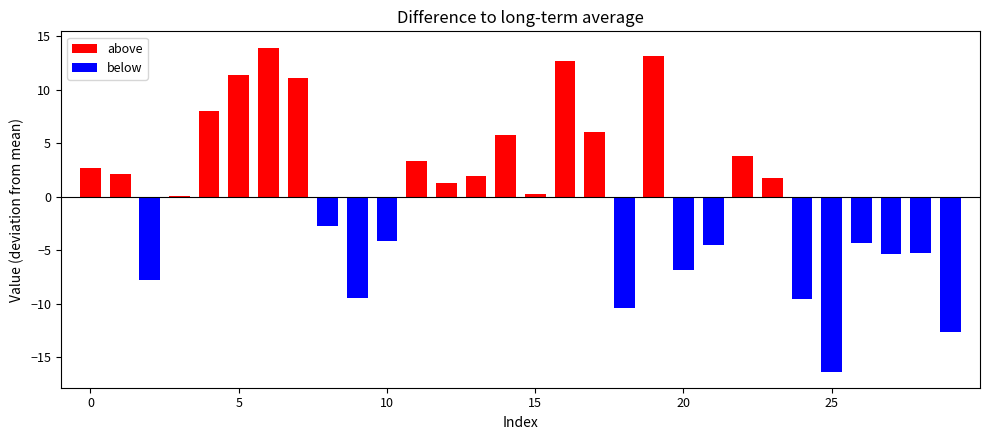

What is the difference between the maximum and minimum values?

30.2